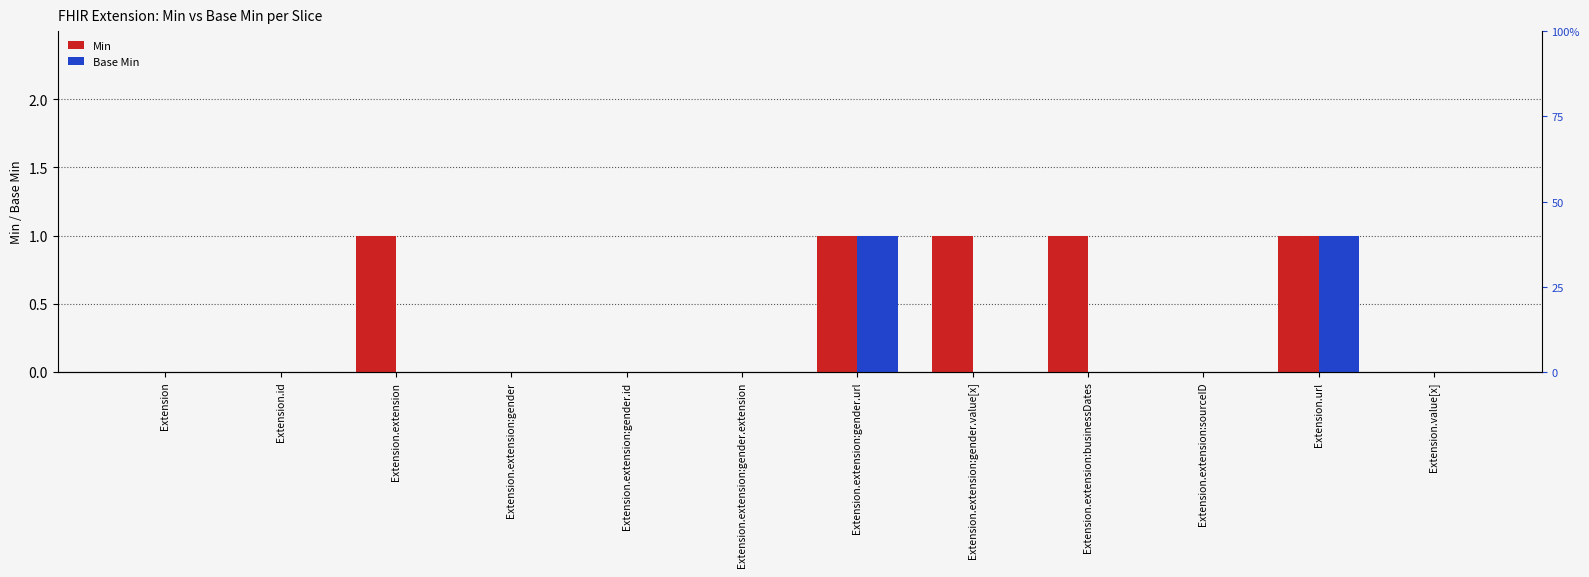

Does the chart contain stacked bars?

No